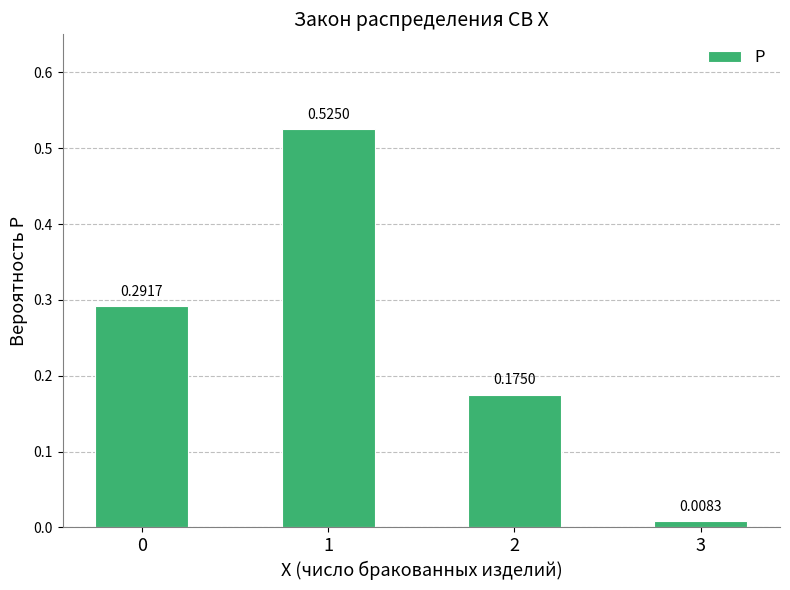

Count the number of categories in the chart.

4